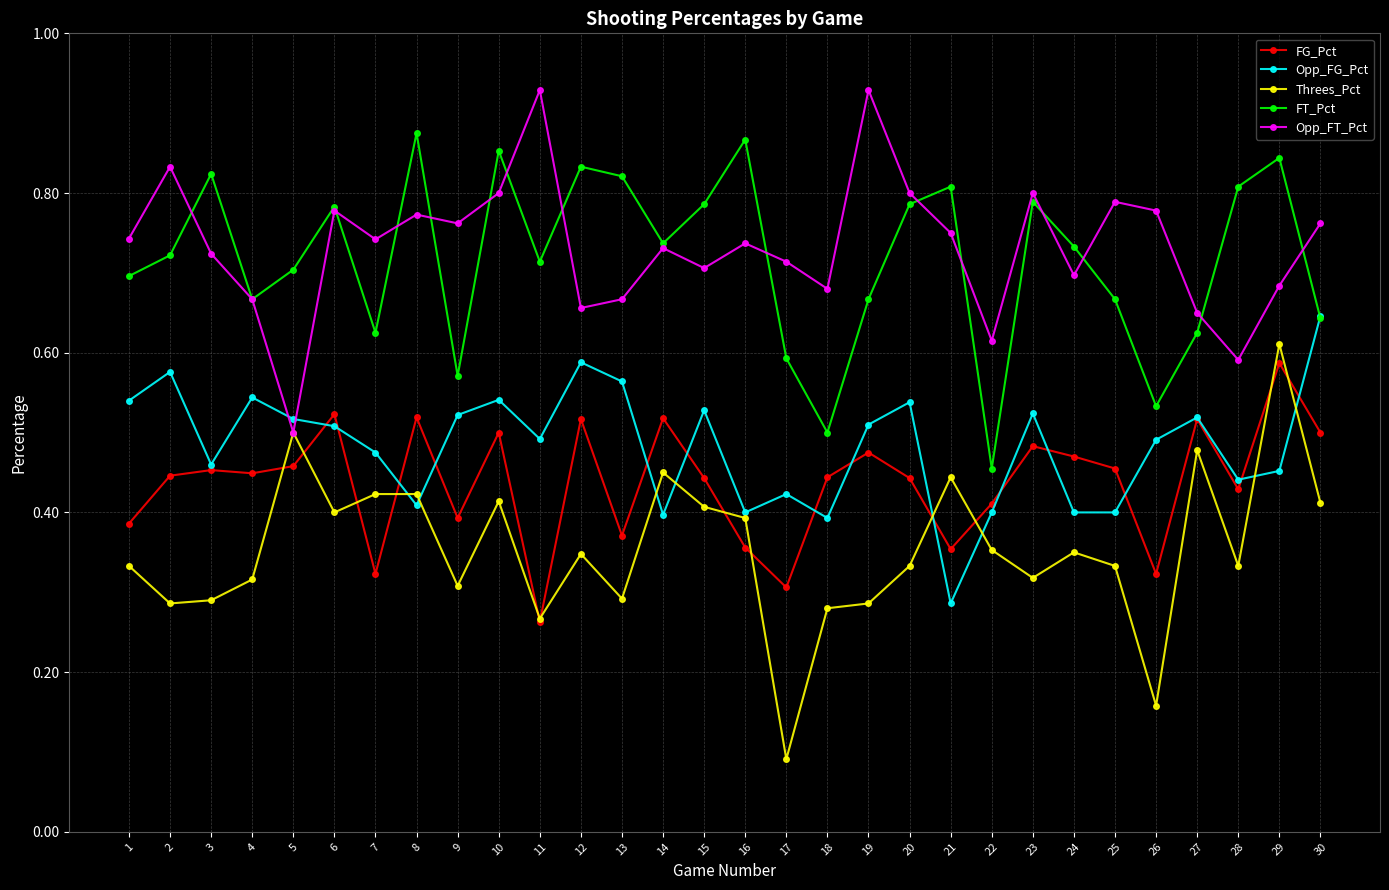

At 18, list the series in order from largest to smallest.

Opp_FT_Pct, FT_Pct, FG_Pct, Opp_FG_Pct, Threes_Pct